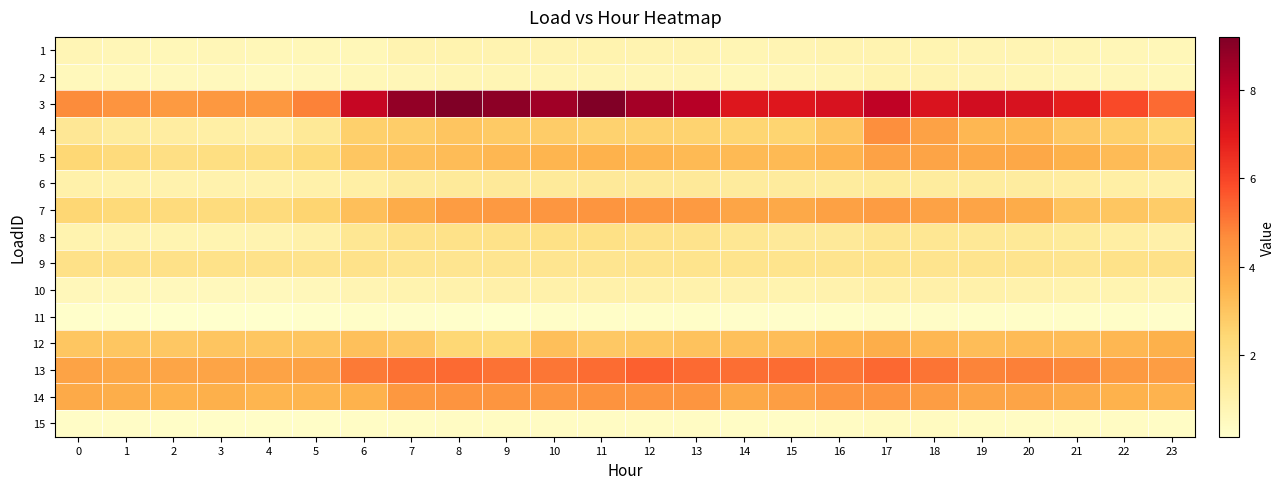

At which category does the chart reach its minimum across all series?

9